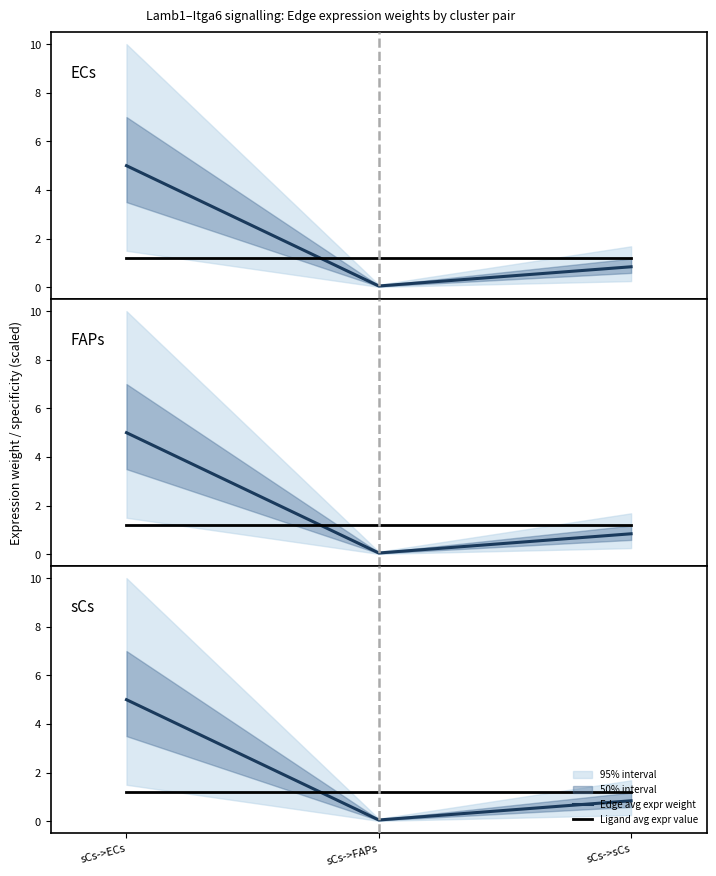

At how many categories does at least one series exceed 3?

1